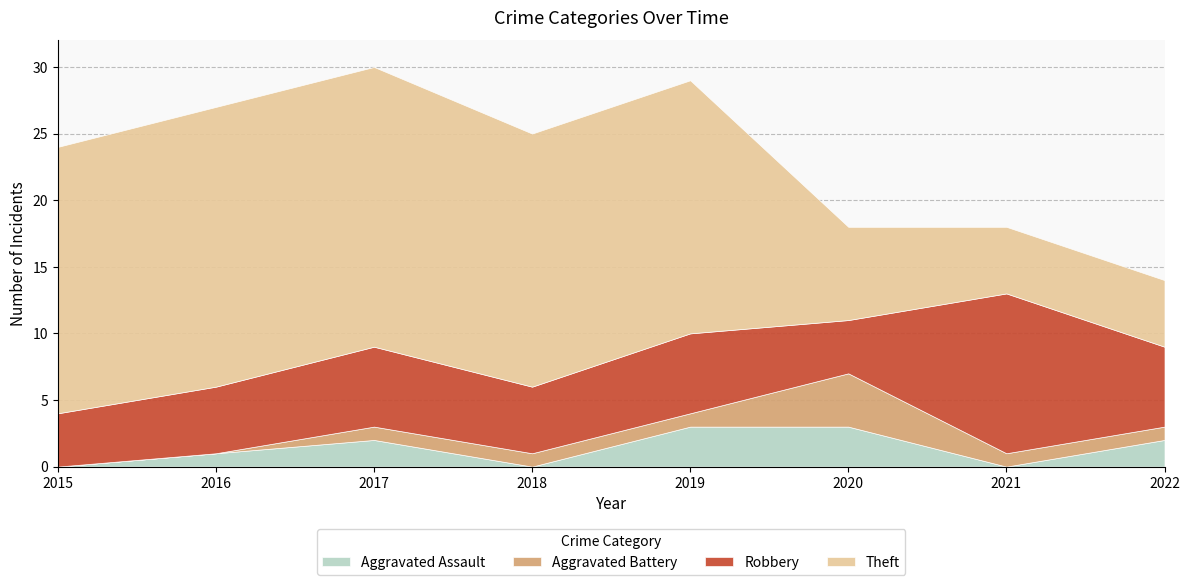

Reading left to right, extract all data points from this chart.

Aggravated Assault: 0	1	2	0	3	3	0	2
Aggravated Battery: 0	0	1	1	1	4	1	1
Robbery: 4	5	6	5	6	4	12	6
Theft: 20	21	21	19	19	7	5	5